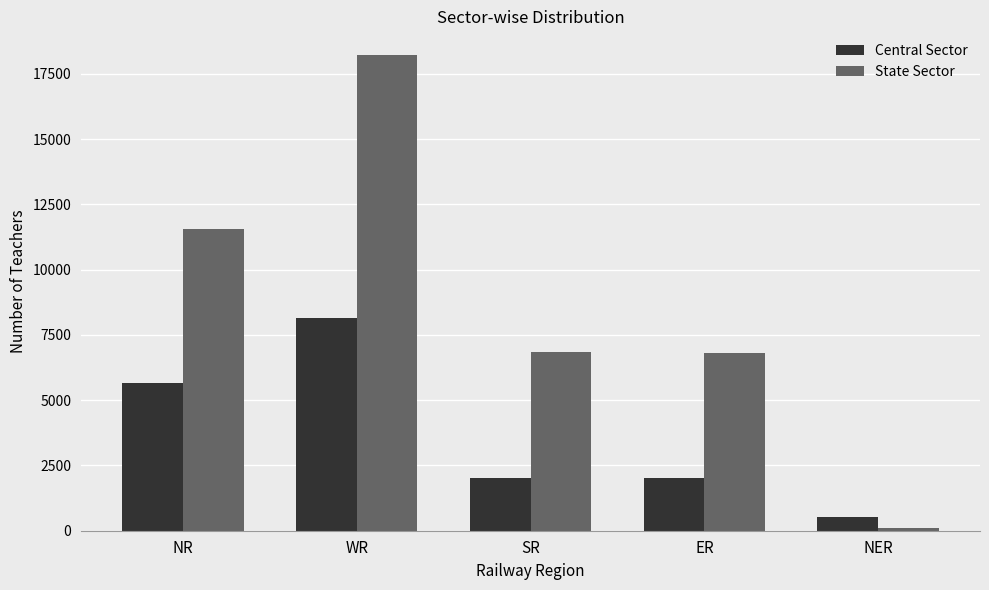

What are all the series names shown in the legend?

Central Sector, State Sector